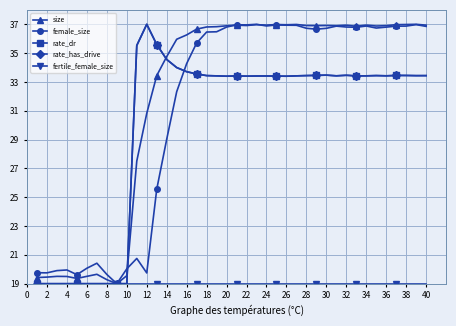

Which category has the highest value in the female_size series?

22